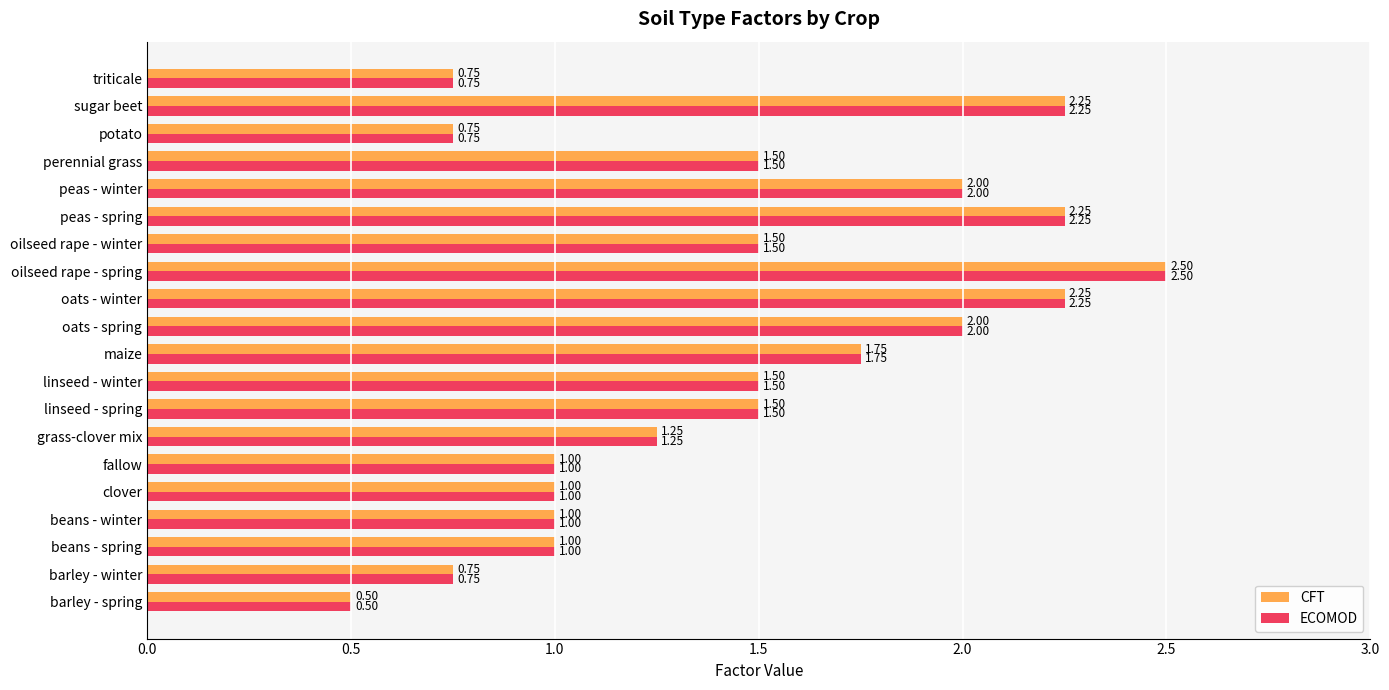

At which label does CFT reach its minimum?

barley - spring